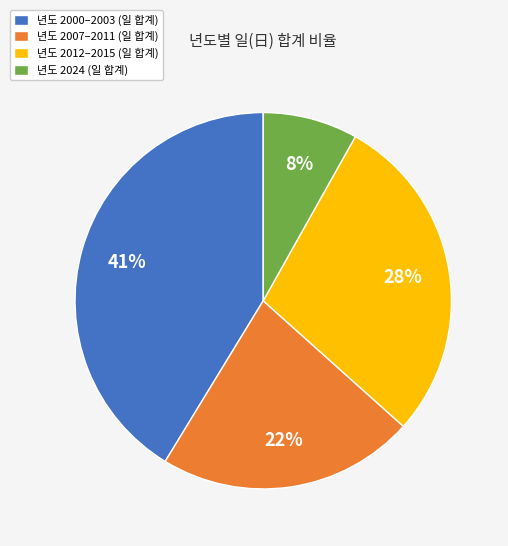

Approximately how many times larger is the value at 년도 2000–2003 (일 합계) compared to 년도 2024 (일 합계)?

5.1